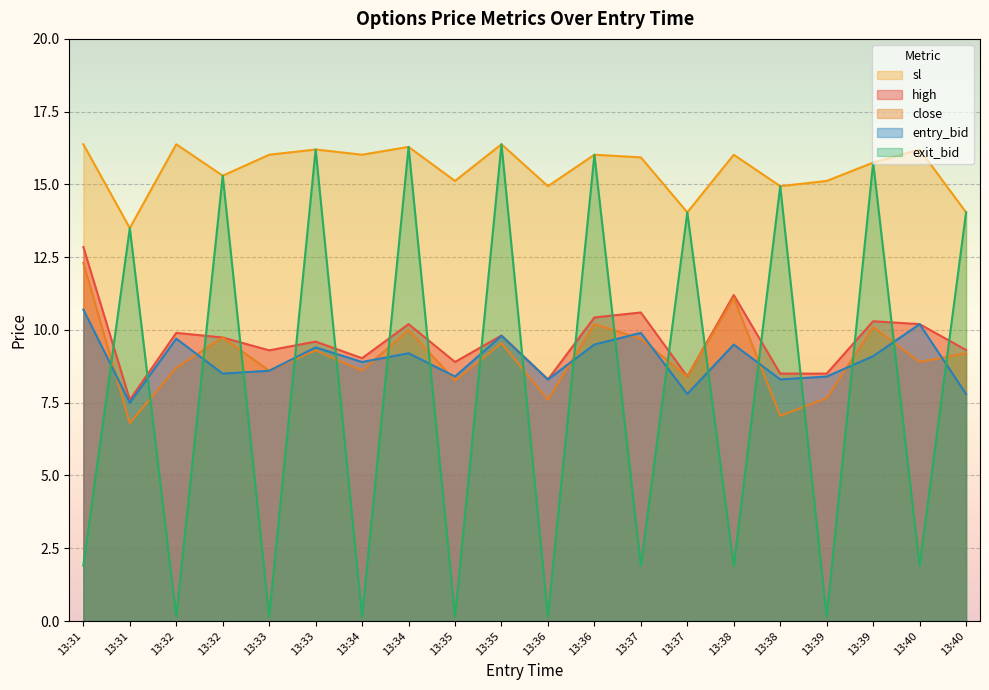

What is the lowest value of the high series?

7.6